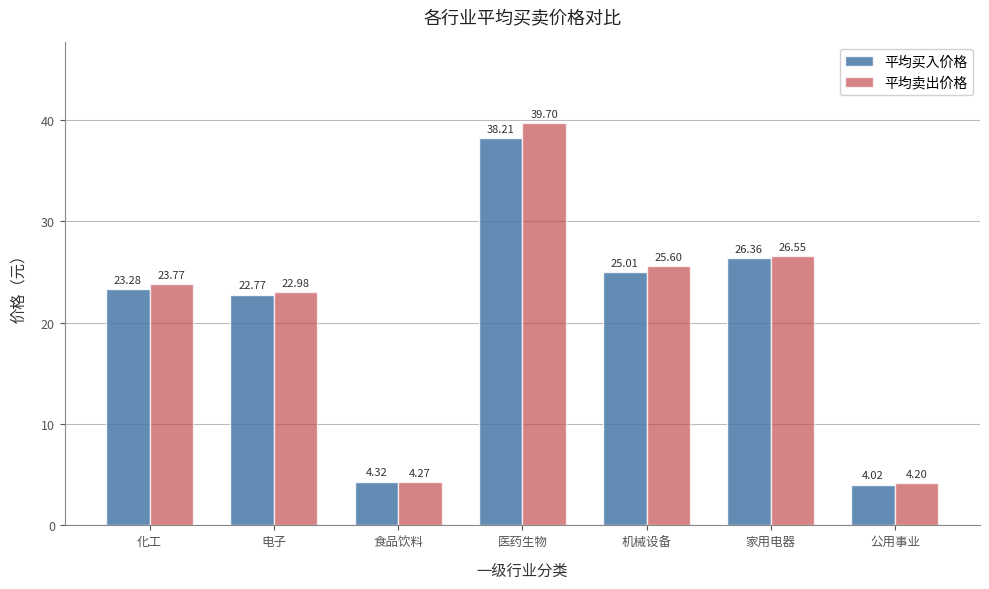

Rank the series by their maximum value, from lowest to highest.

平均买入价格, 平均卖出价格